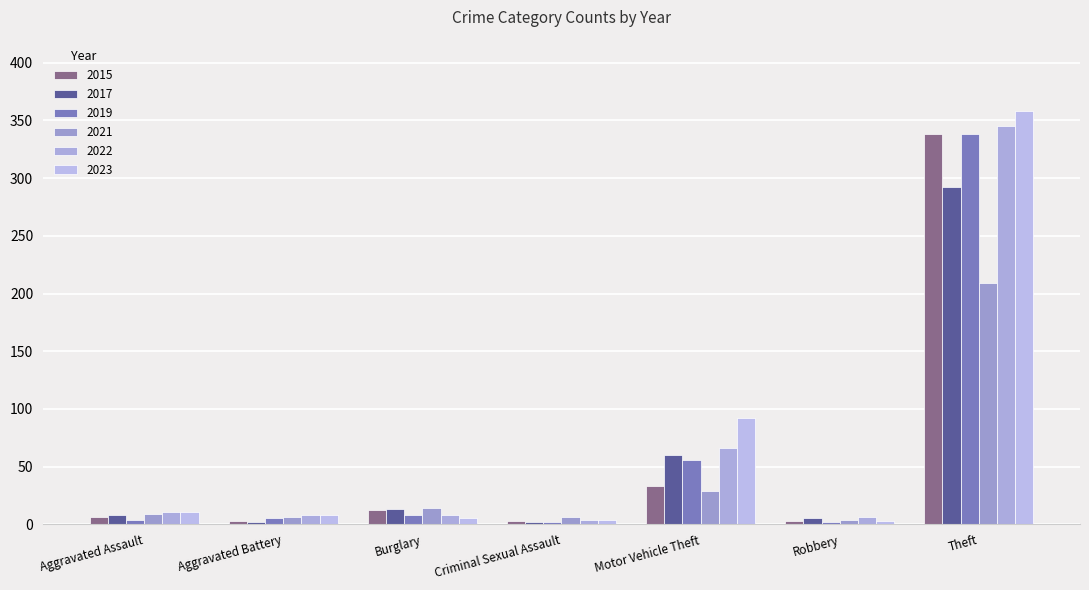

What is the average value of the 2015 series?

57